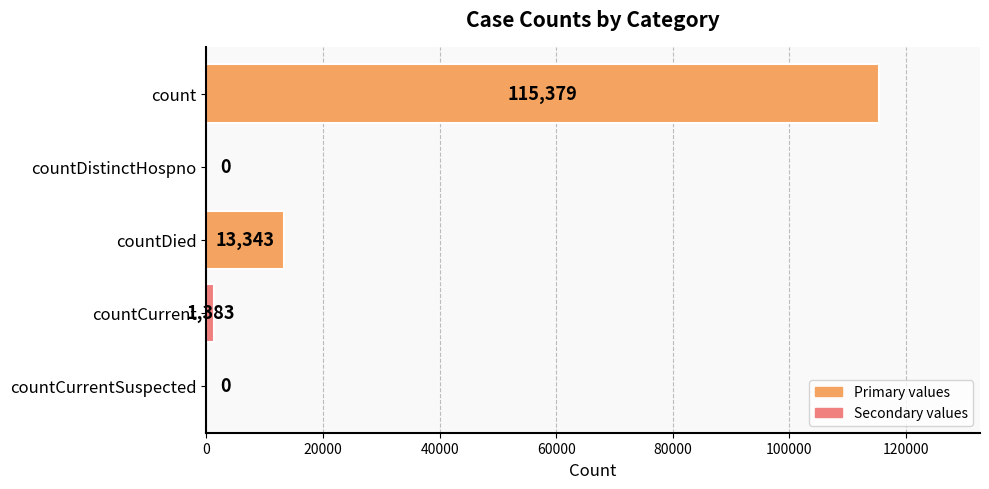

The value at countCurrent is 1383. True or false?

True